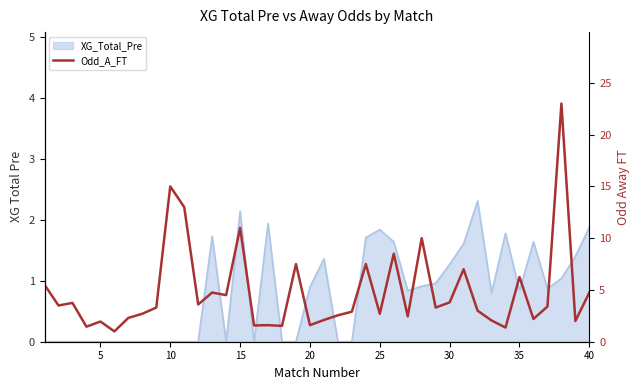

How many interior local valleys (lower than both neighbors) does the data have?

14